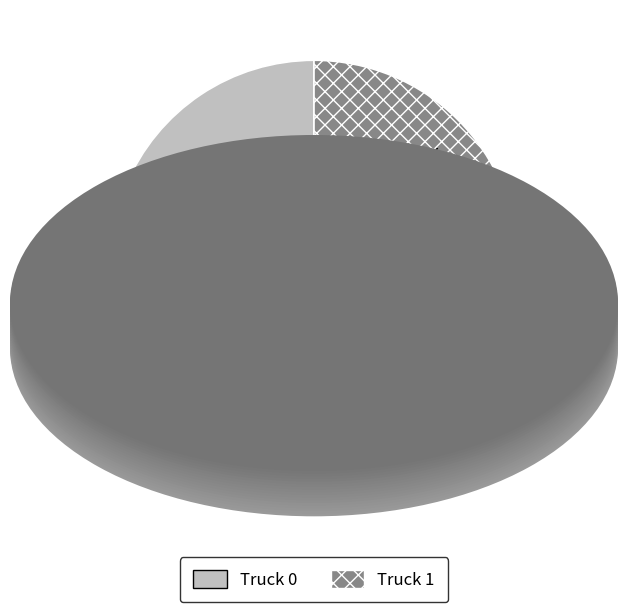

Rank the categories by value from lowest to highest.

Truck 1, Truck 0